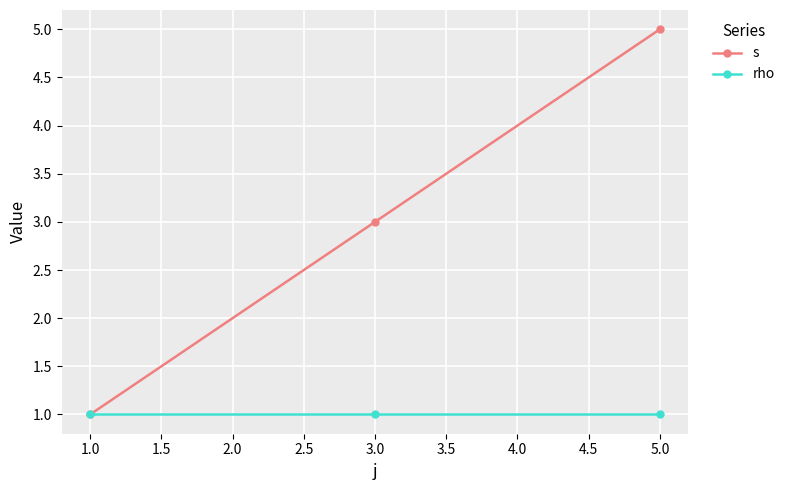

Count the s values in the range 1 to 5.

3